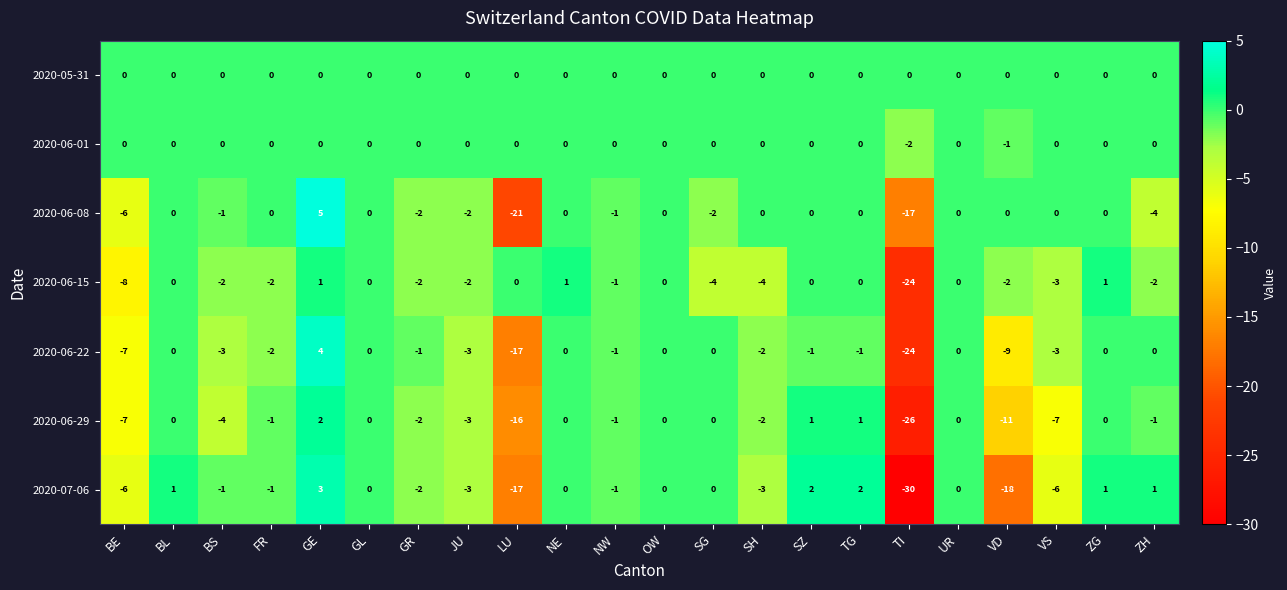

What is the average value of the 2020-06-22 series?

-3